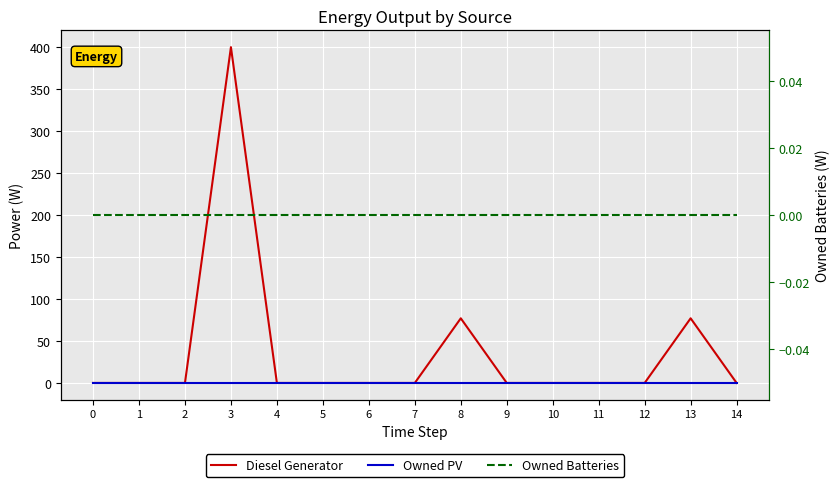

Which series has the widest spread of values?

Diesel Generator